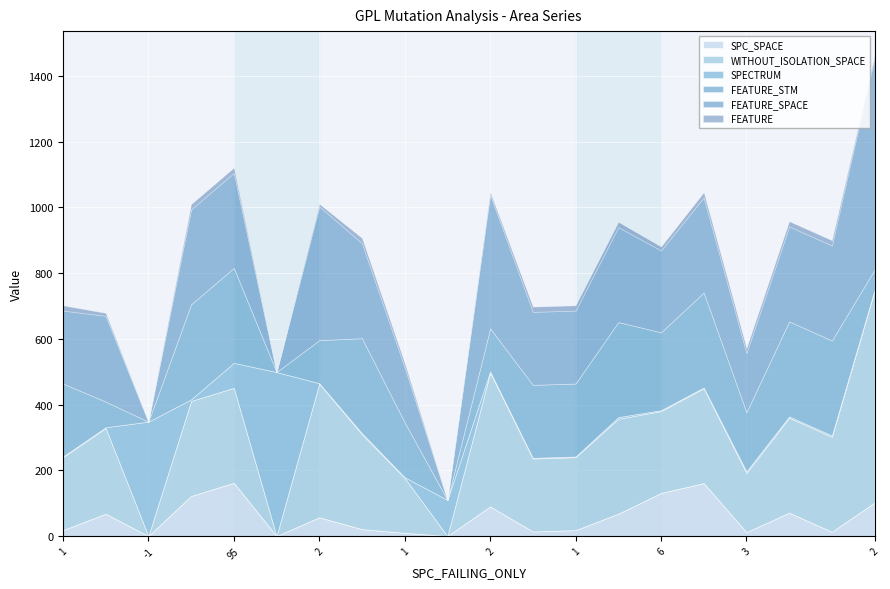

At which category does FEATURE reach its first local valley?

-1